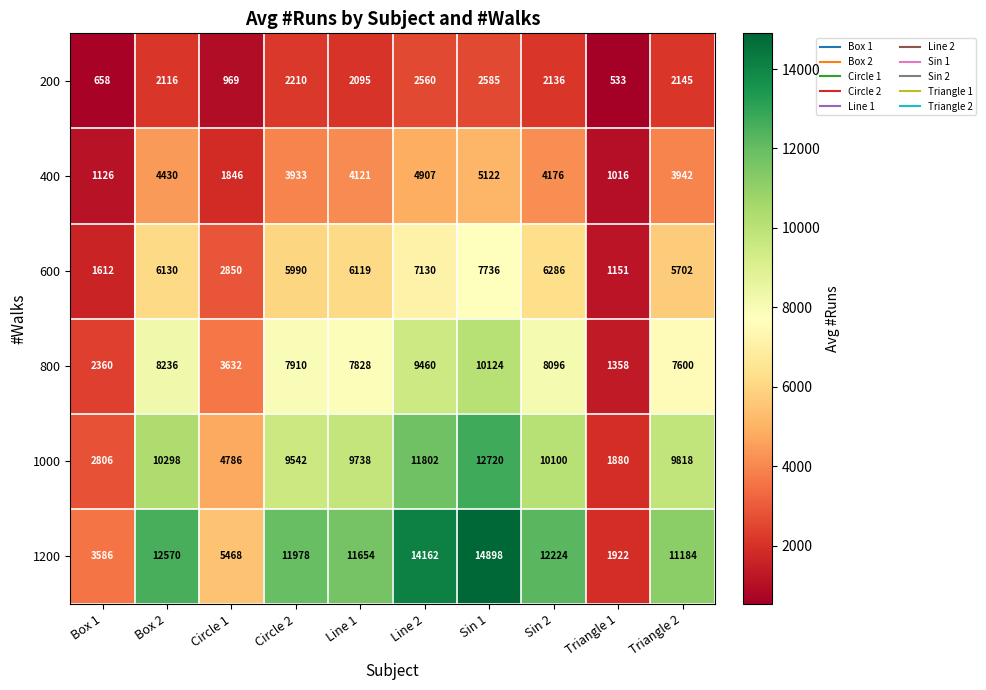

At which label does 400 reach its peak?

Sin 1